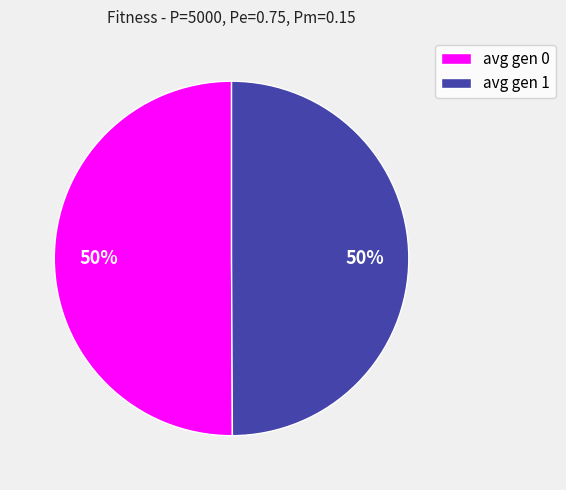

How many segments does this pie chart have?

2